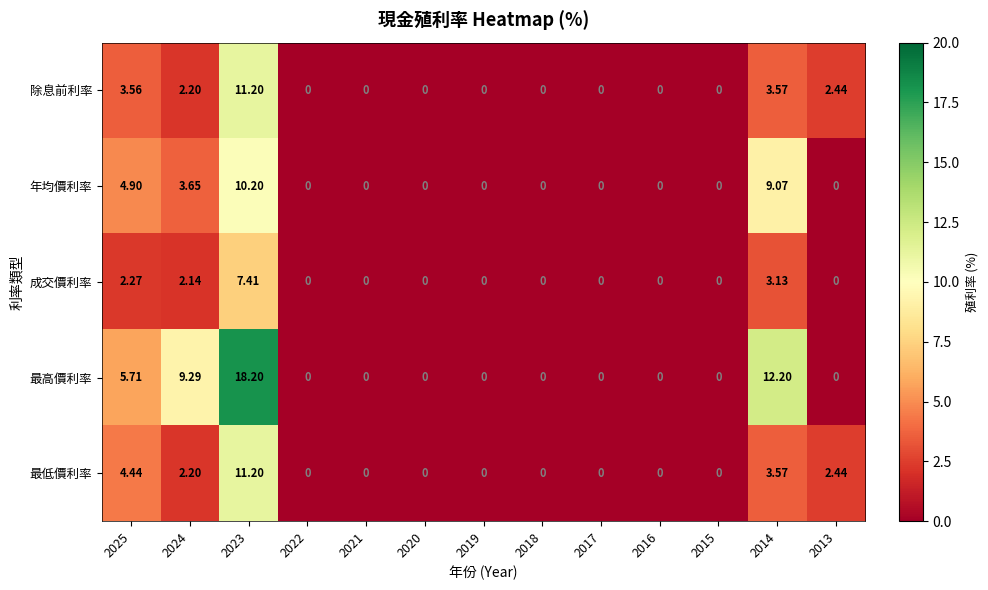

Between 2023 and 2020, which series saw the biggest shift?

最高價利率